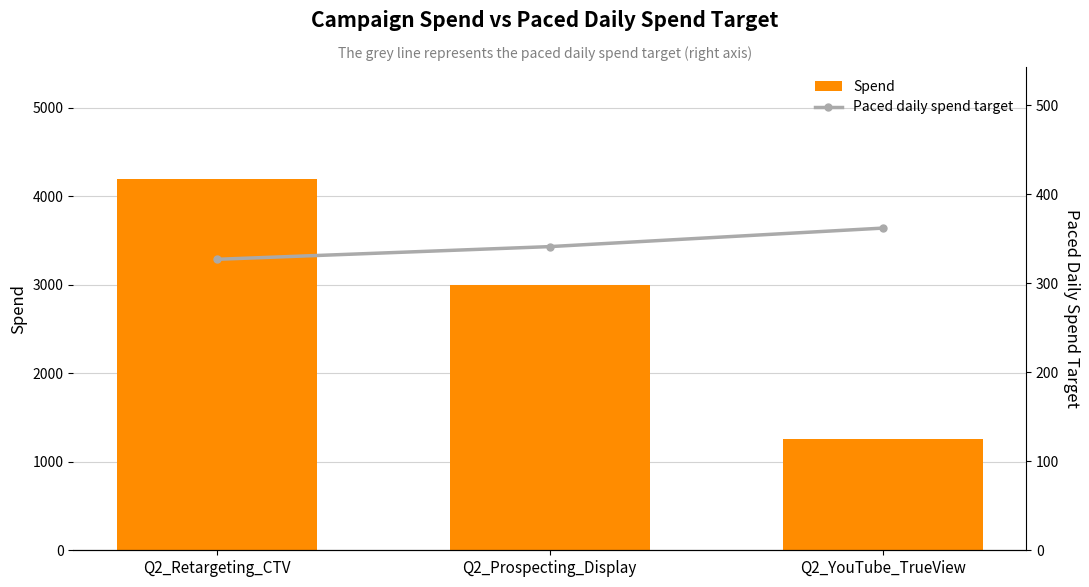

Between Q2_Retargeting_CTV and Q2_Prospecting_Display, which is larger?

Q2_Retargeting_CTV